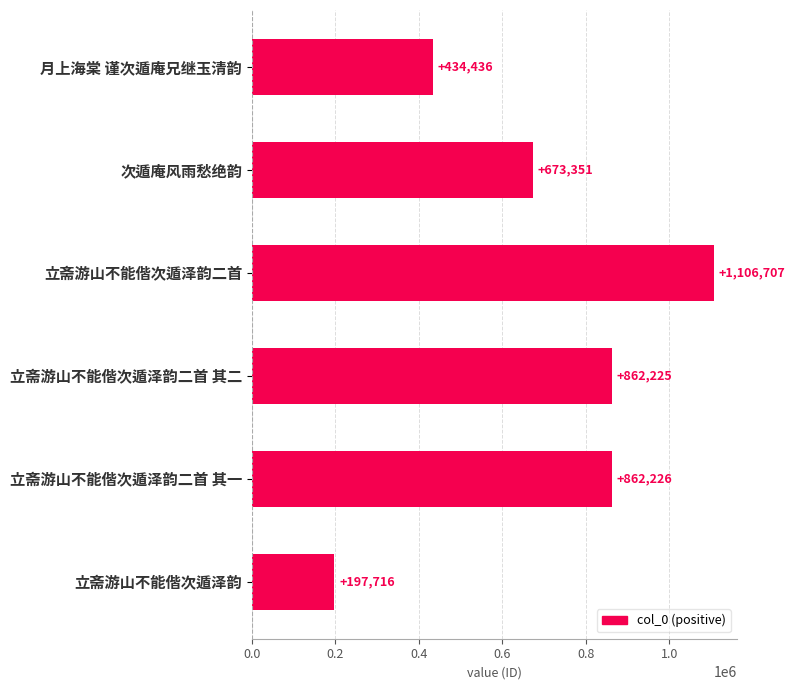

How many bars are there in total?

6